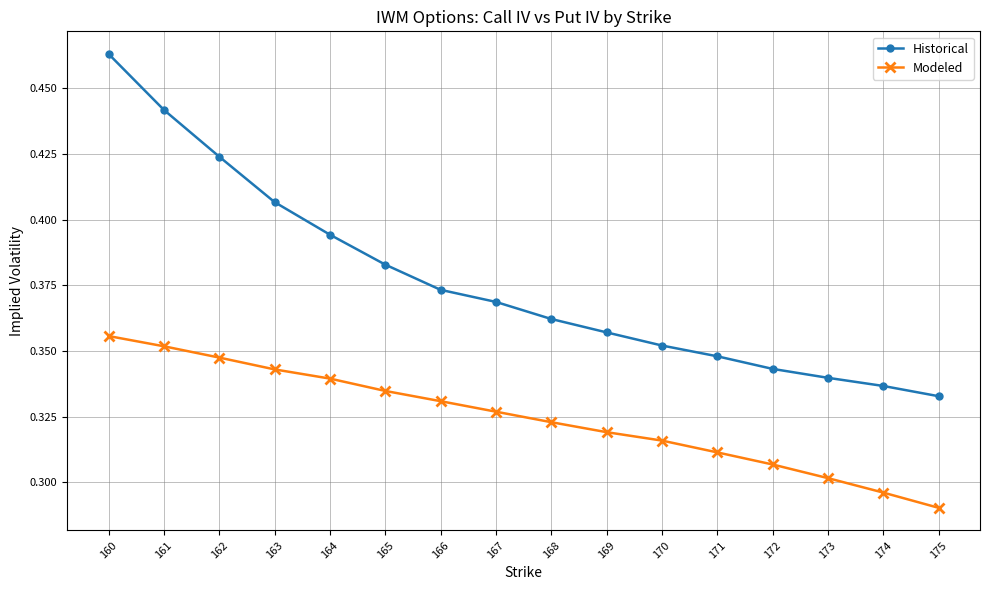

Which series changed the most between 165 and 170?

Historical